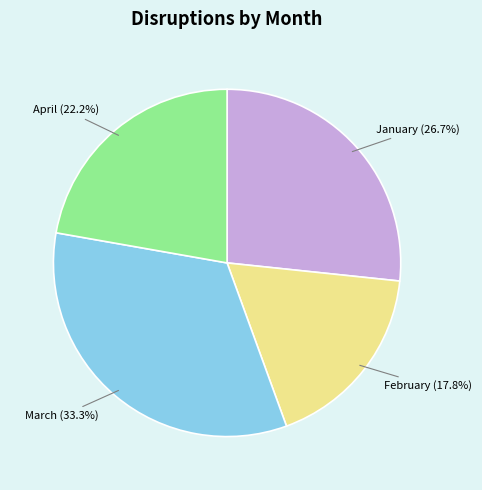

Which category has the biggest portion of the pie?

March